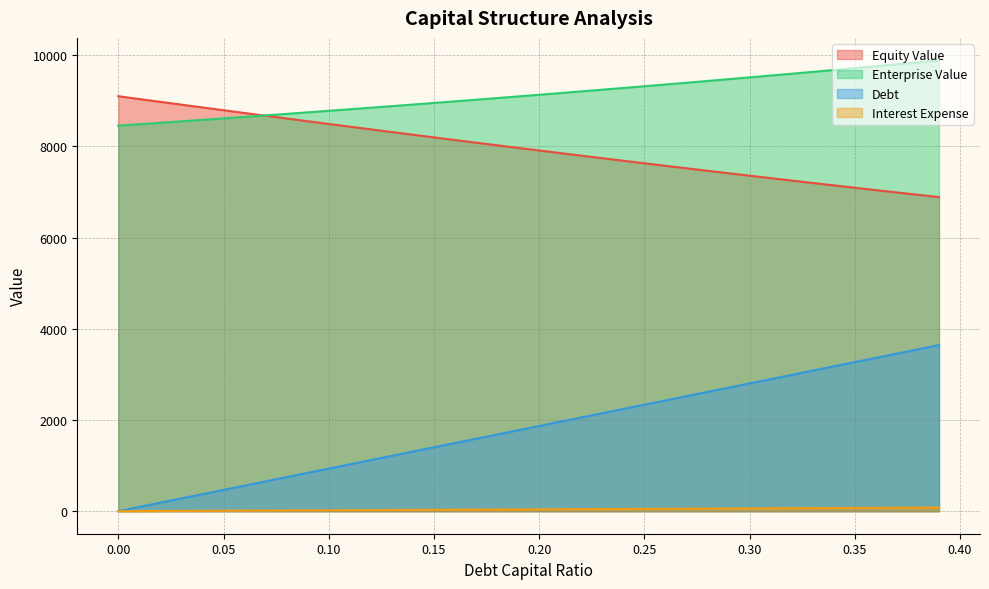

What is the greatest value displayed?

9883.2